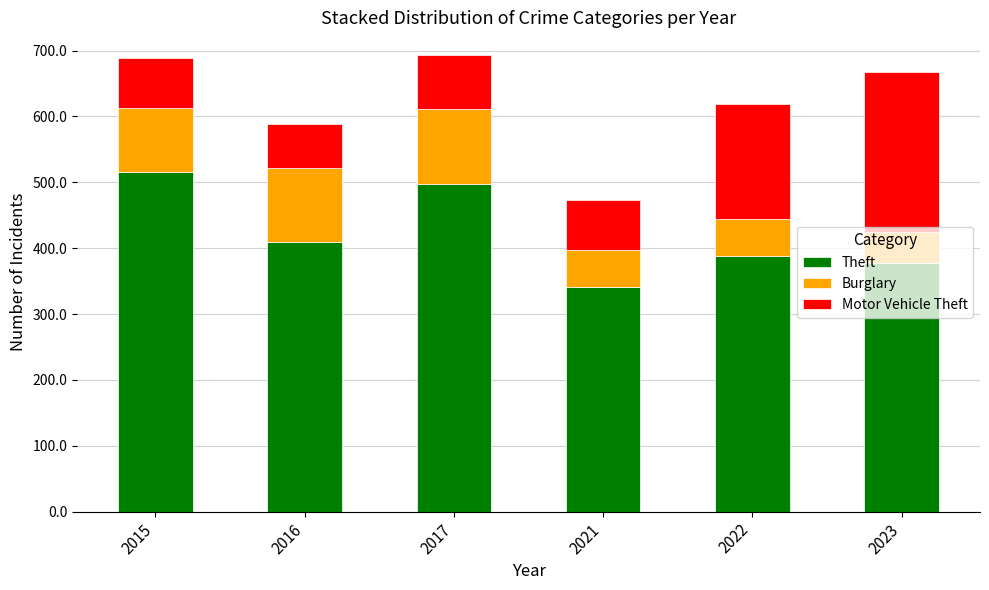

The value of Theft at 2015 is 147. True or false?

False